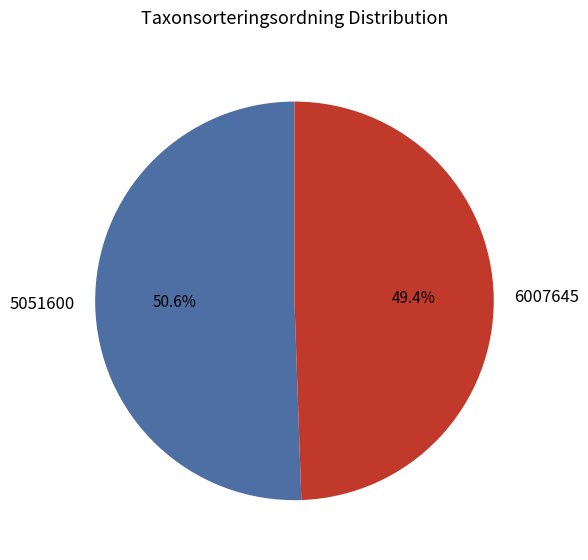

What is the ratio of the value at 6007645 to the value at 5051600?

1.0